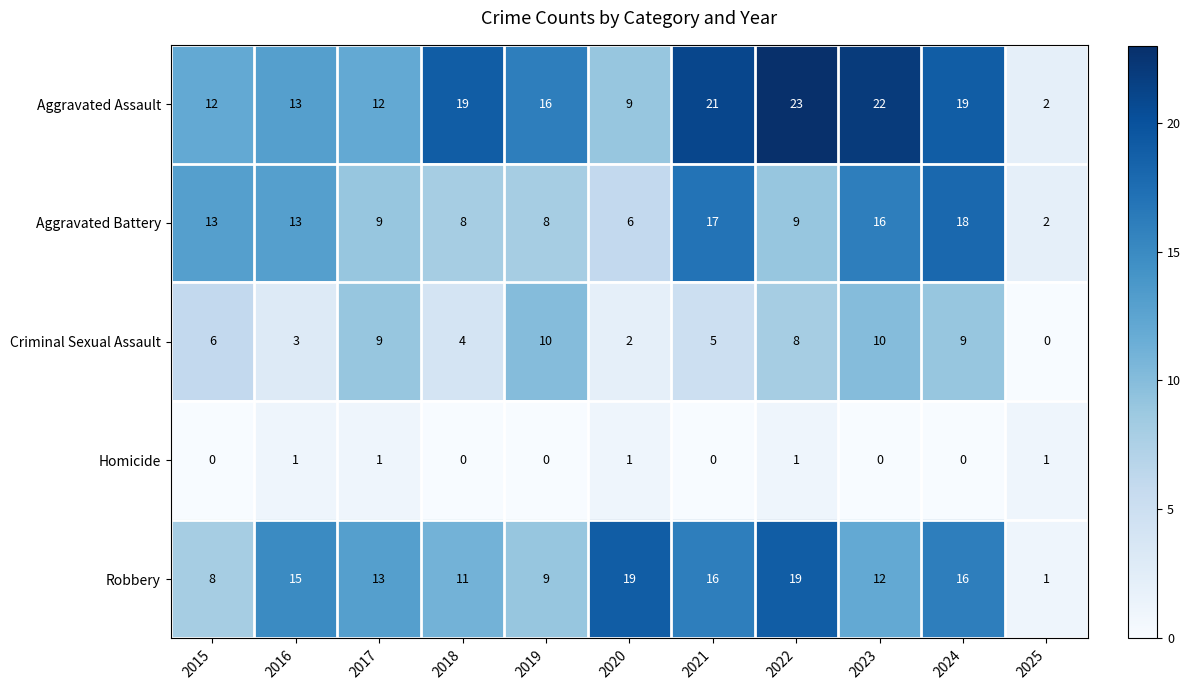

The value of Robbery at 2017 is 13. True or false?

True